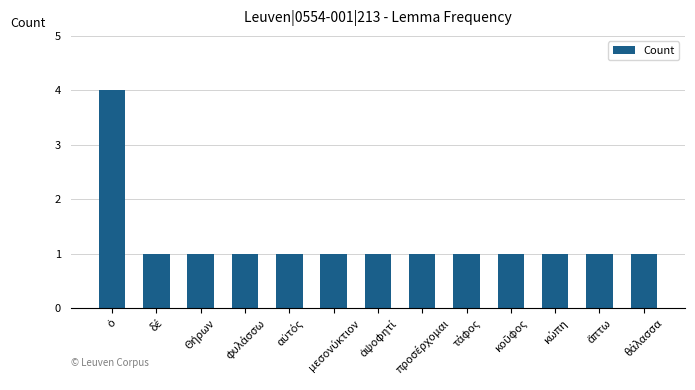

What is the difference between the maximum and minimum values?

3